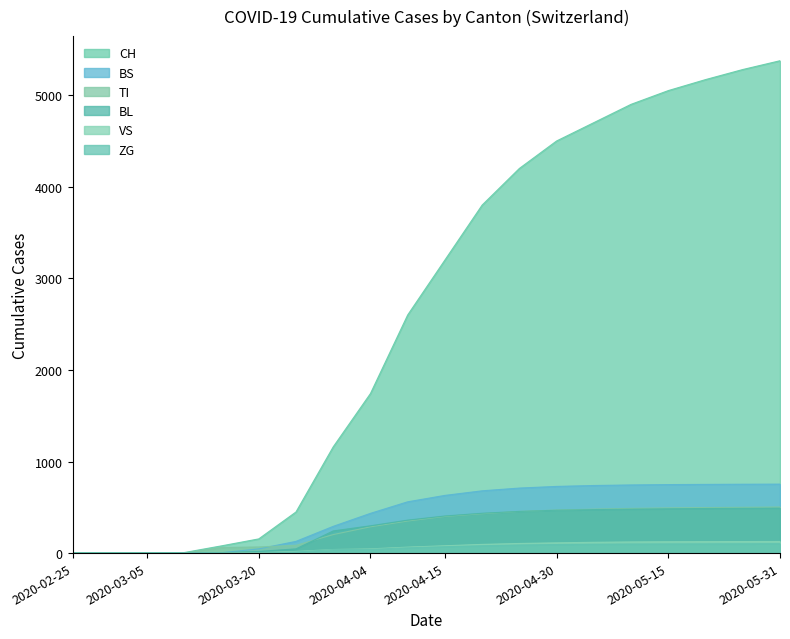

What is the approximate value of TI at 2020-05-31, to the nearest 10?

500